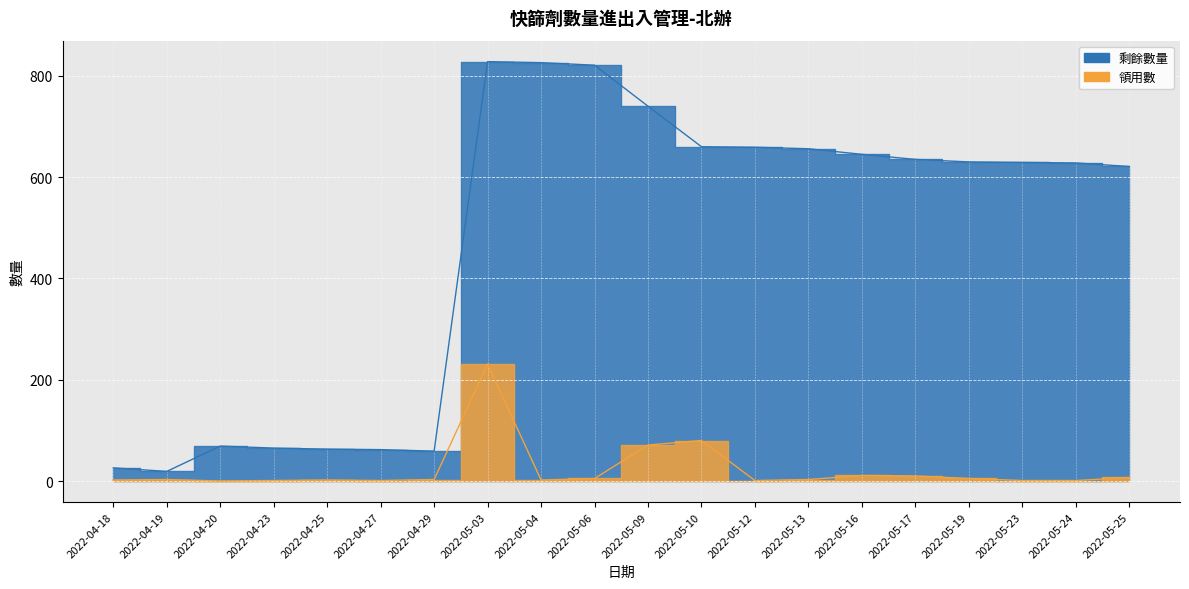

Between 2022-04-25 and 2022-05-23, which series saw the biggest shift?

剩餘數量